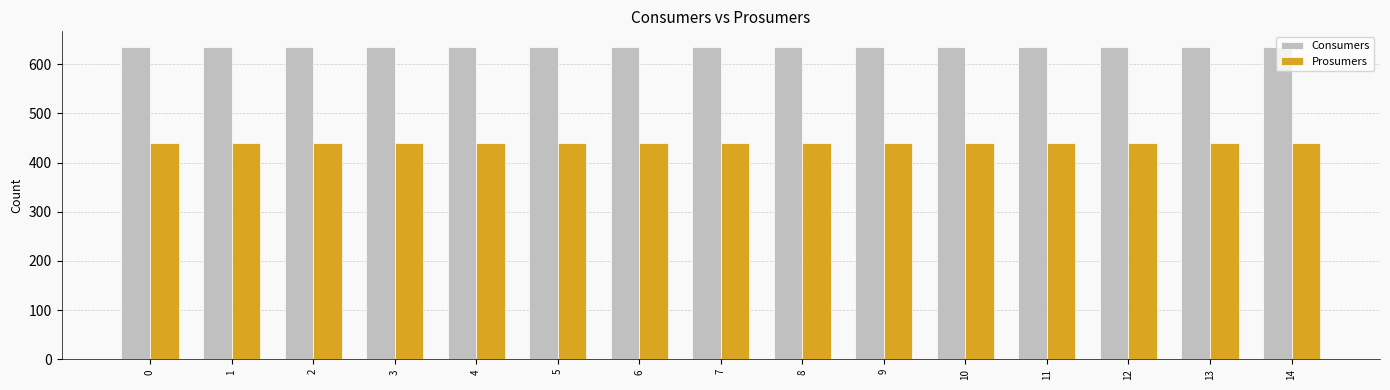

What is the maximum value for Prosumers?

440